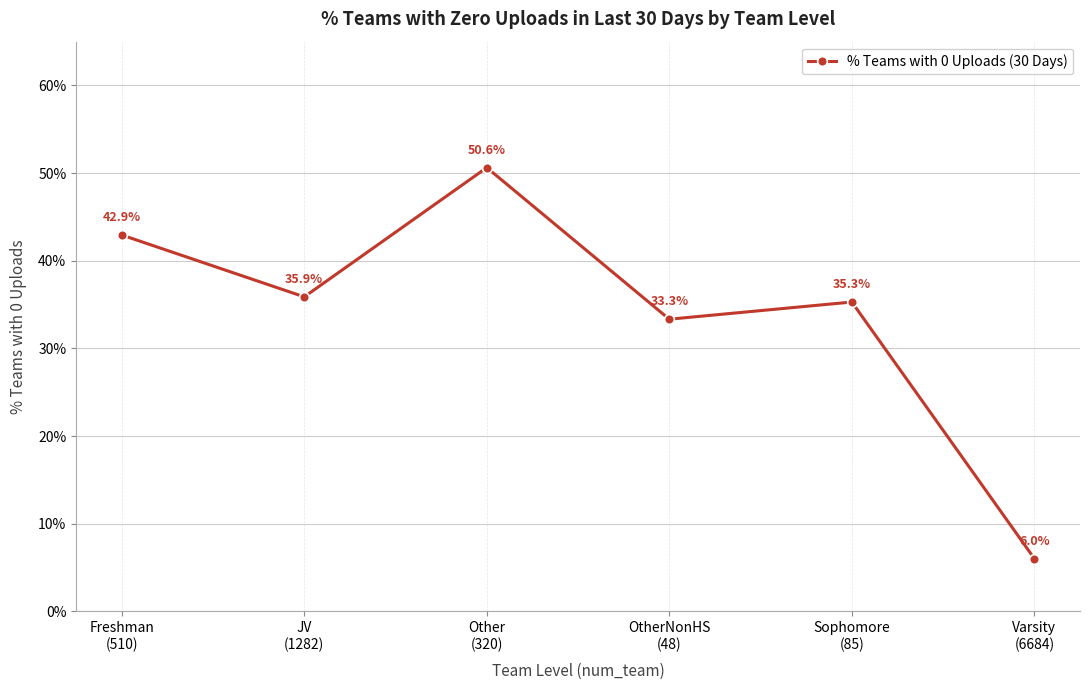

What is the maximum value shown in the chart?

0.5